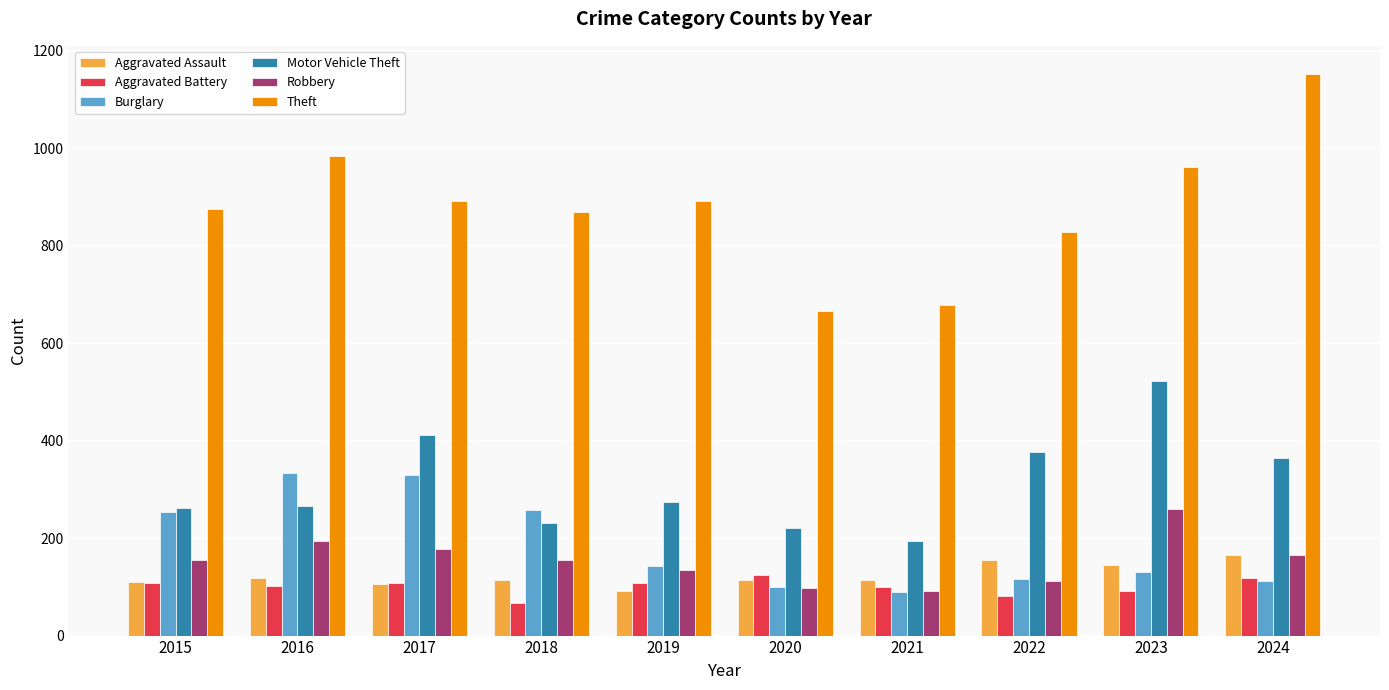

What value does the Motor Vehicle Theft series have at 2017, to the nearest 50?

400